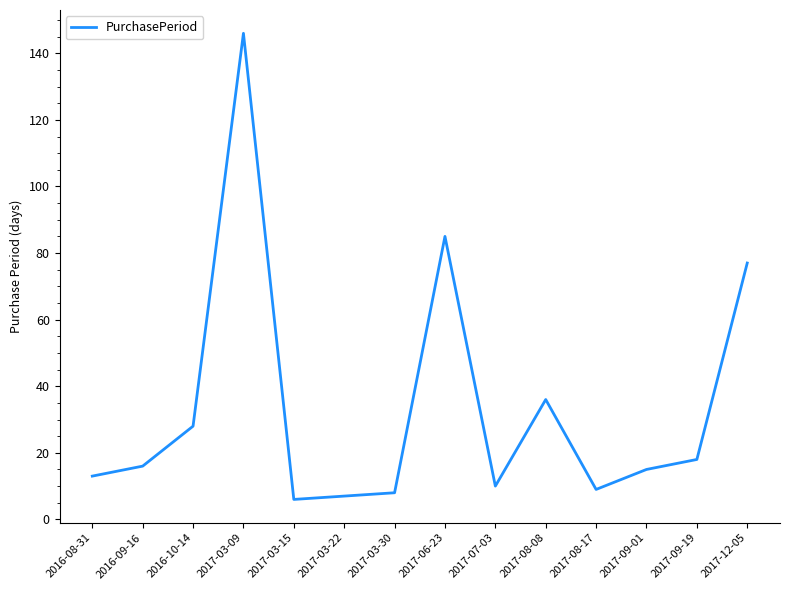

What position from the left is 2017-03-15?

5